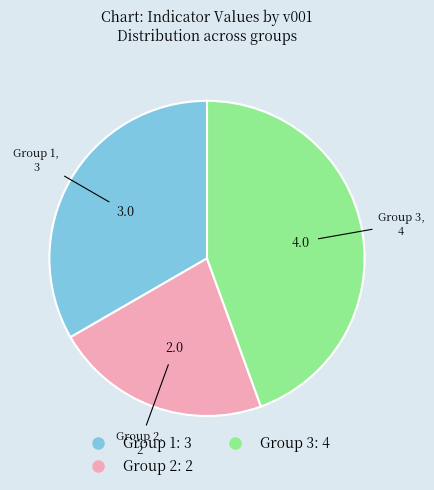

Does any single category account for the majority?

No